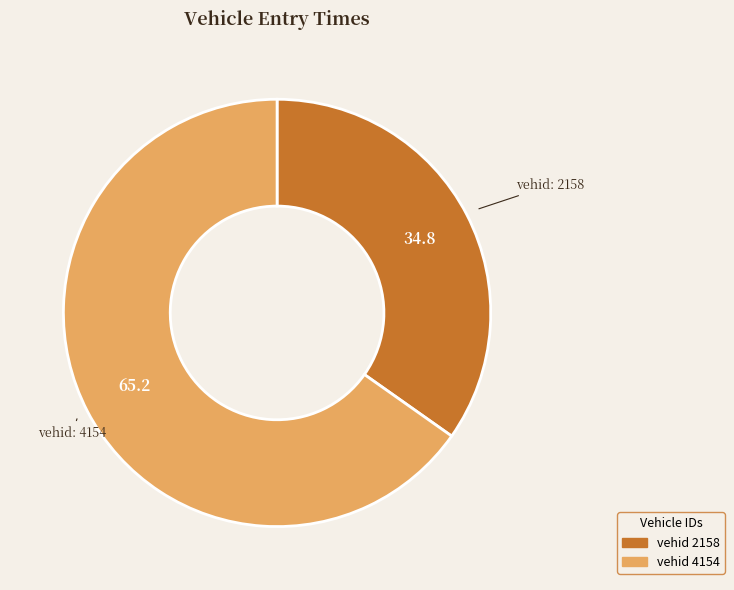

Count the number of slices in the pie.

2